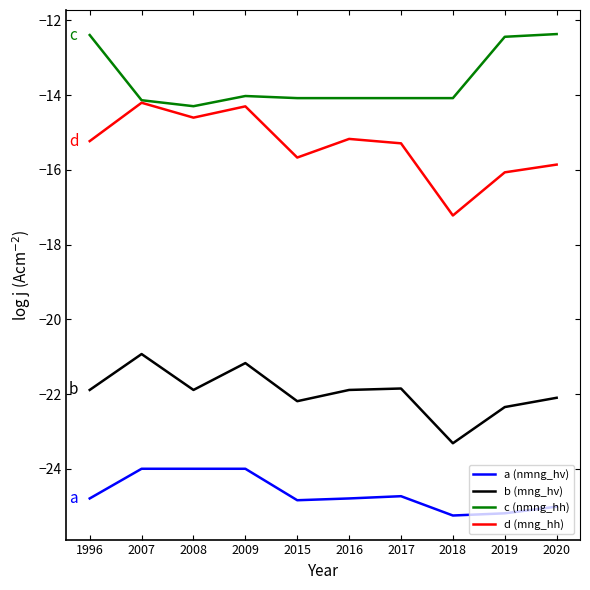

What is the maximum value shown in the chart?

-12.4